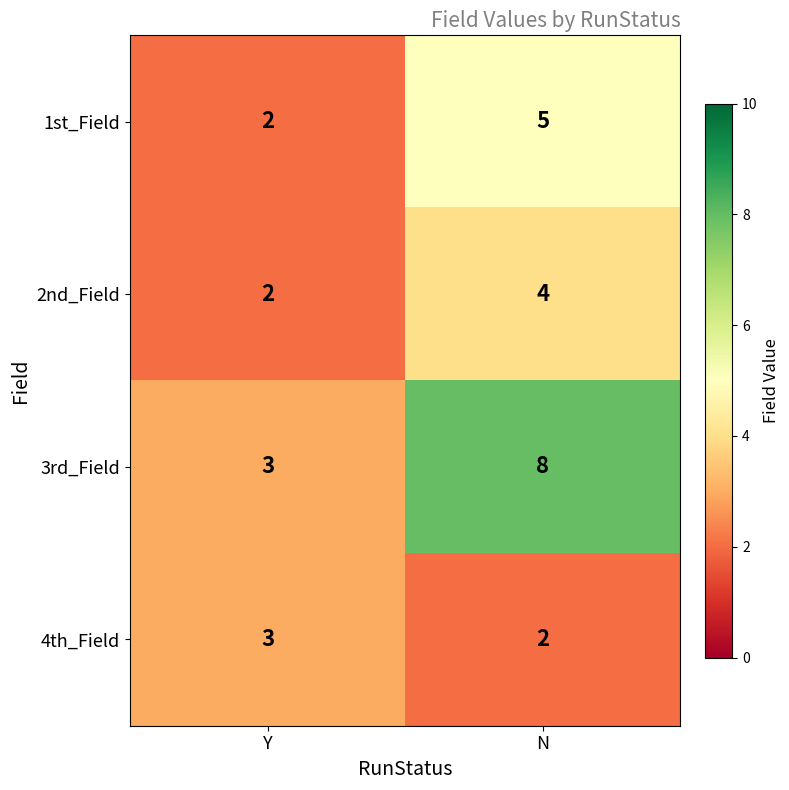

Reading left to right, transcribe all the data shown in this chart.

1st_Field: Y=2	N=5
2nd_Field: Y=2	N=4
3rd_Field: Y=3	N=8
4th_Field: Y=3	N=2